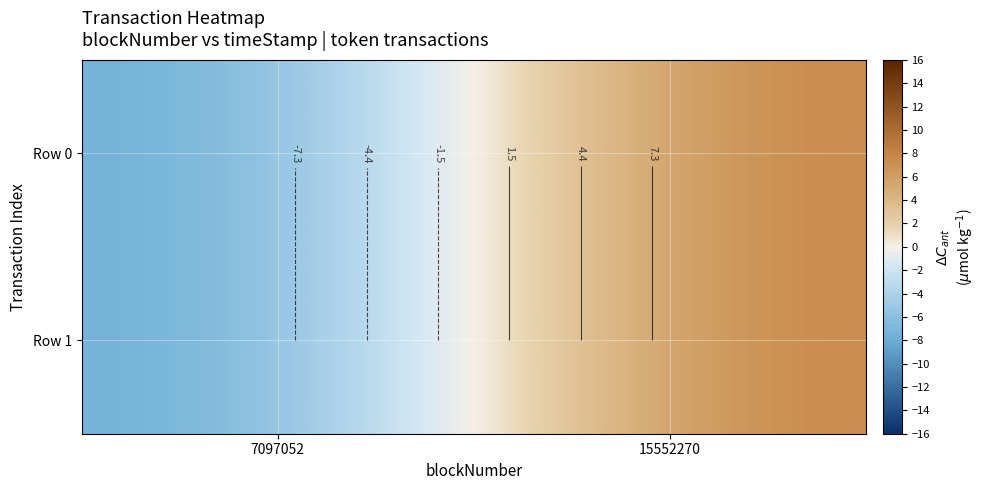

Which series changed the most between 7097052 and 15552270?

Row 0